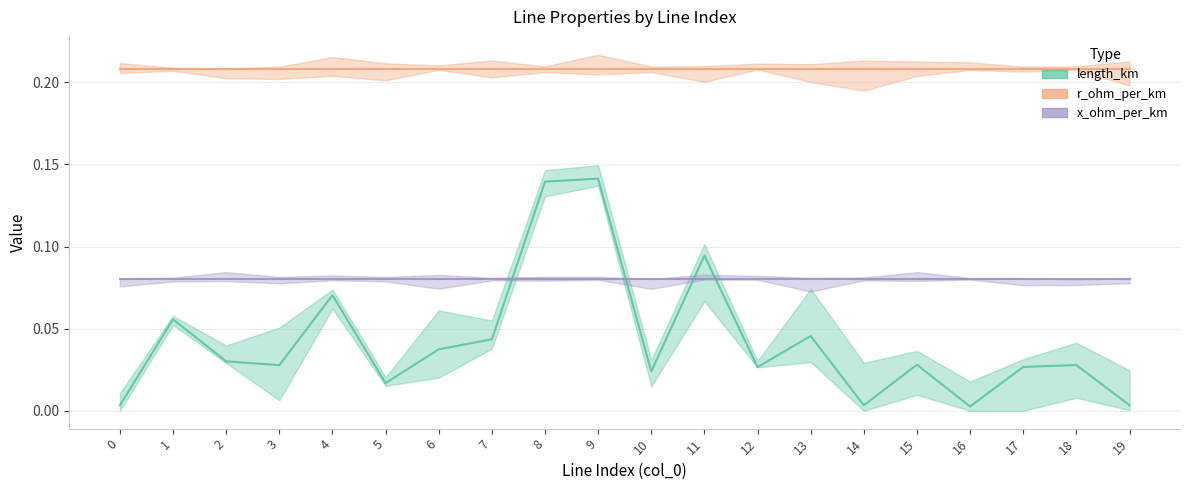

Does the chart have visible grid lines?

Yes